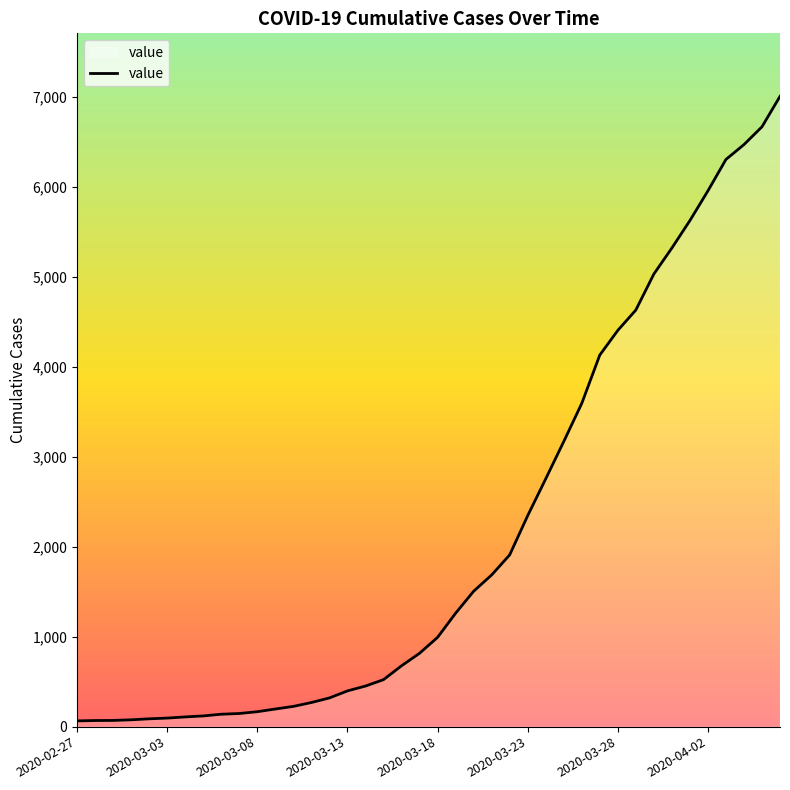

At which category does the chart reach its minimum across all series?

2020-02-27